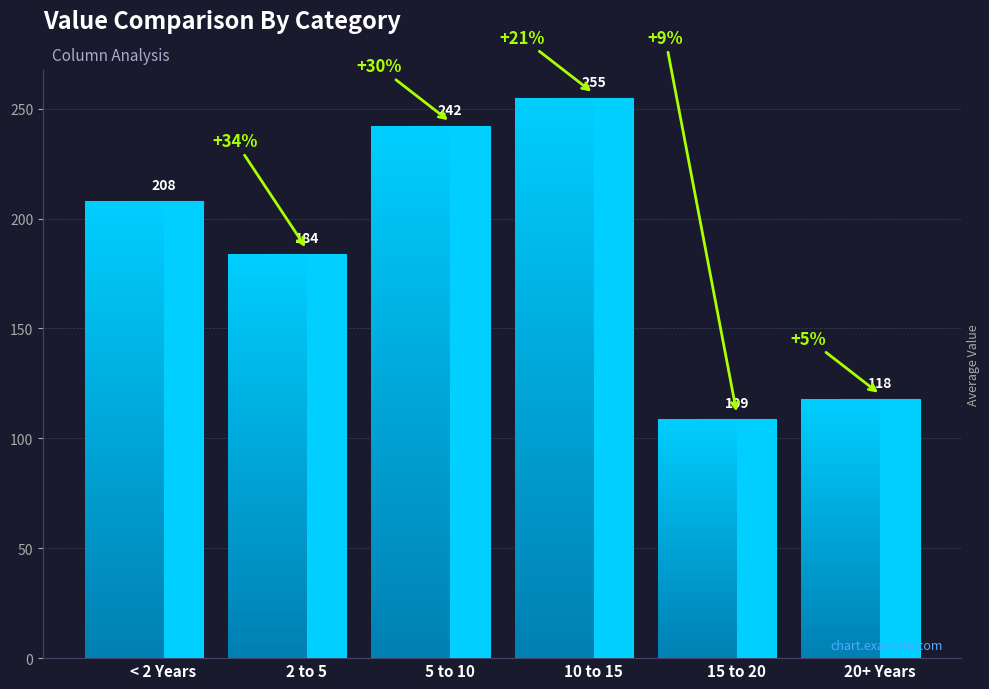

How many bars are there in total?

6